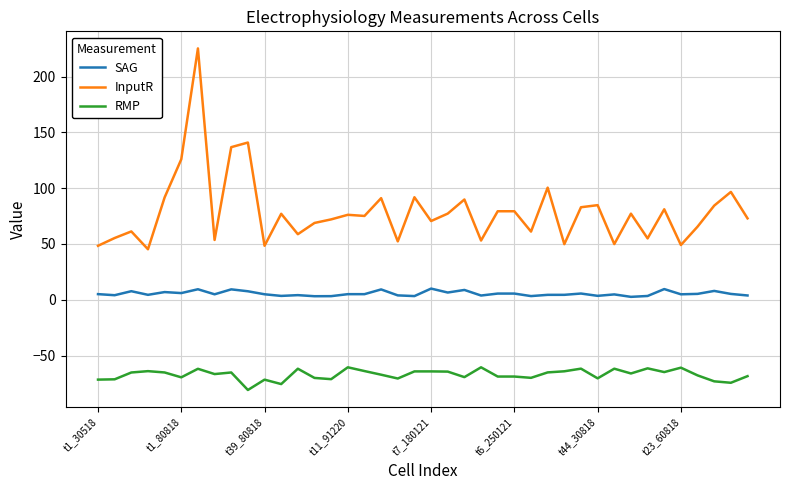

What are all the series names shown in the legend?

SAG, InputR, RMP